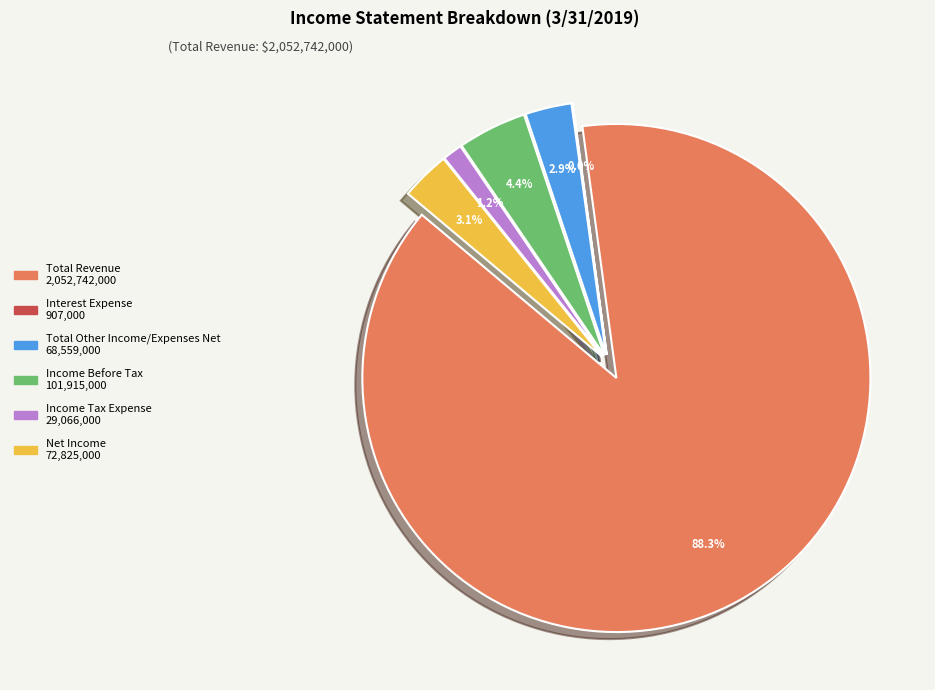

Is it true that Income Tax Expense is 11% of the pie?

False